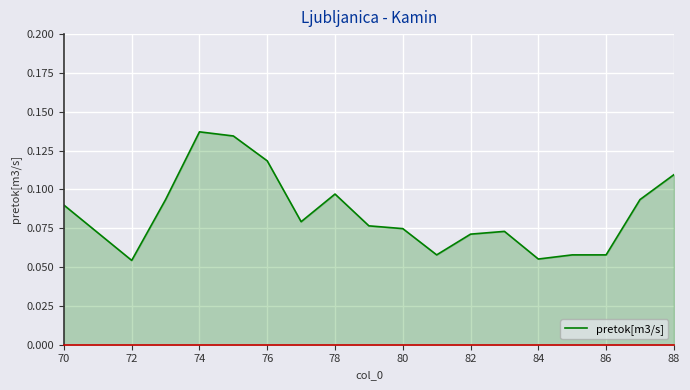

What is the greatest value displayed?

0.1